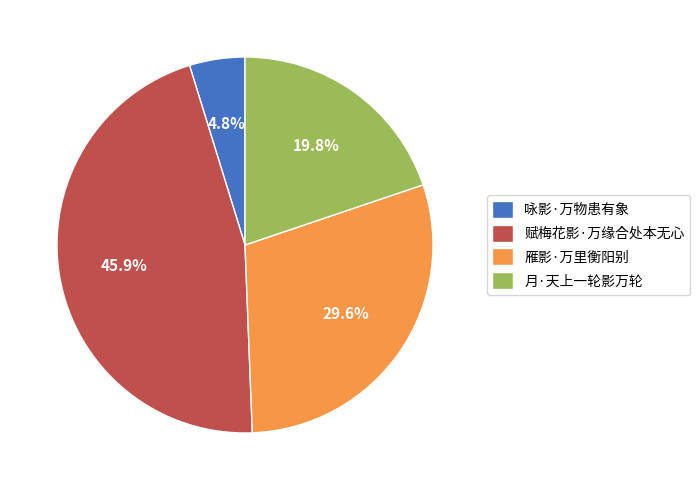

How many slices are in this pie chart?

4